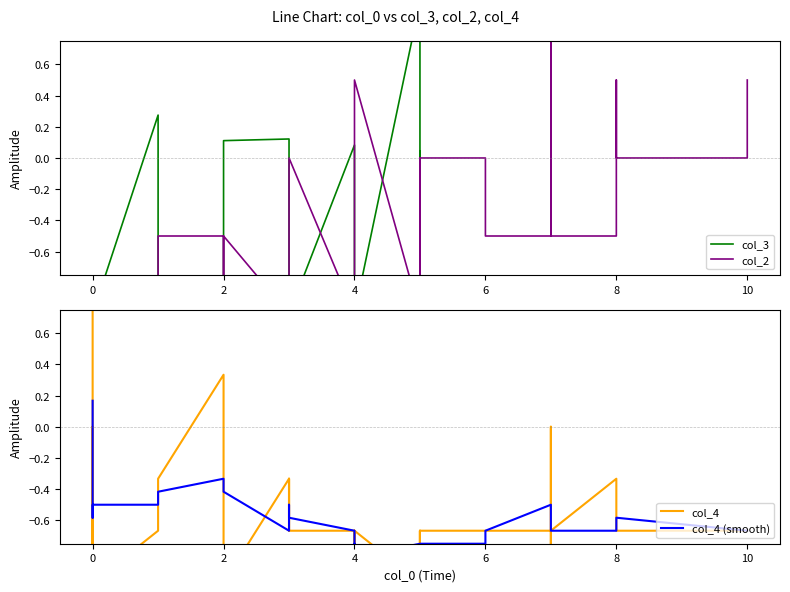

What are all the series names shown in the legend?

col_3, col_2, col_4, col_4 (smooth)